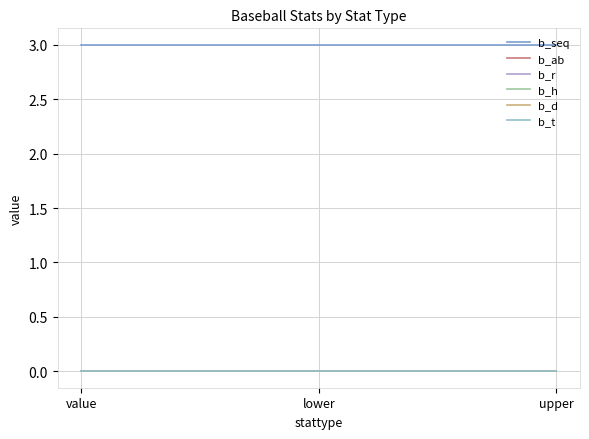

Between value and lower, which is larger?

value